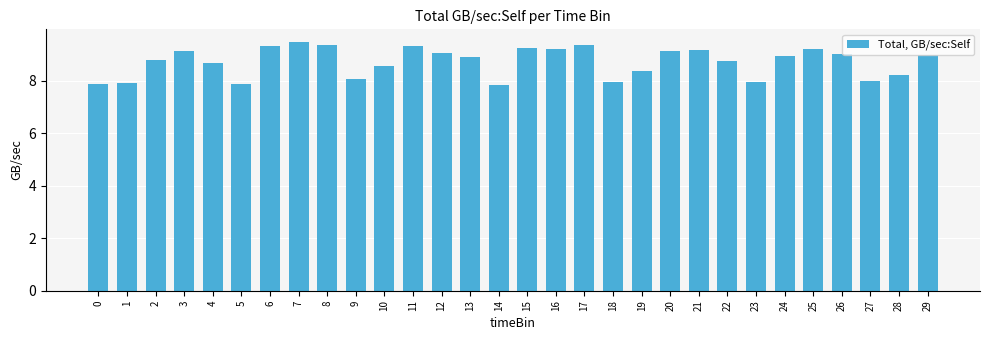

Which category has the highest value across all series?

7